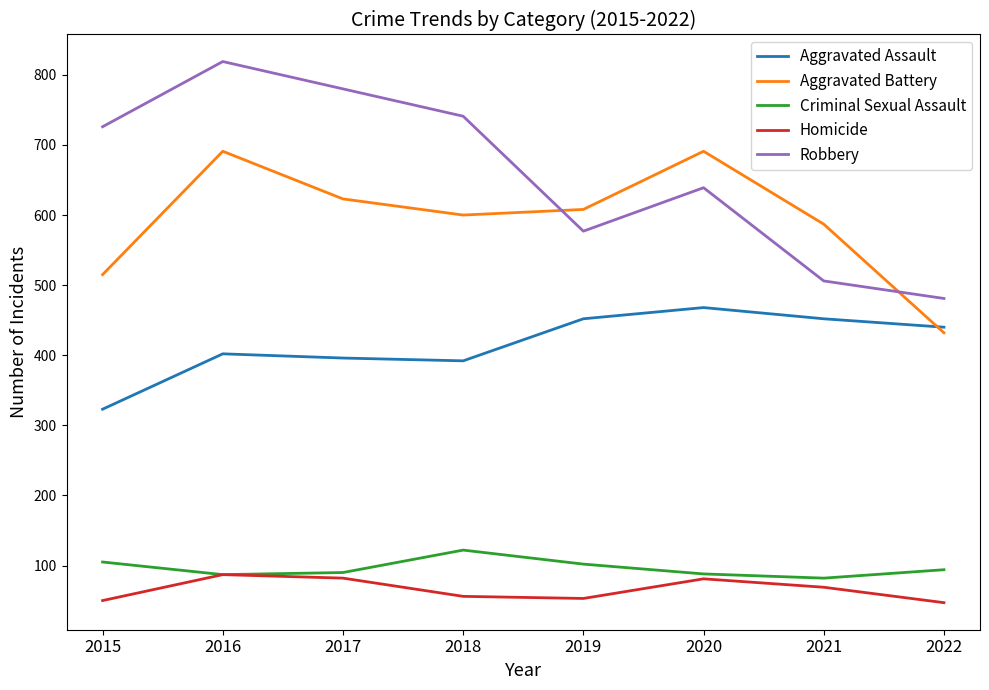

True or false: Aggravated Assault and Robbery intersect in this chart.

False